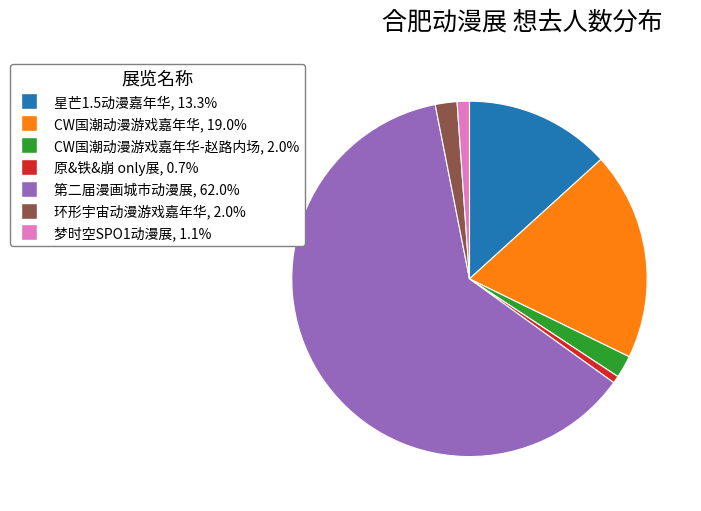

Is there any slice that represents more than half of the pie?

Yes